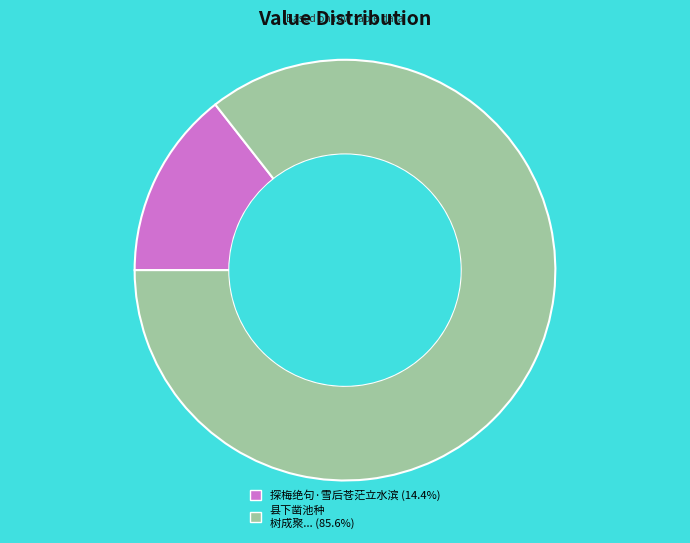

Does any single category account for the majority?

Yes